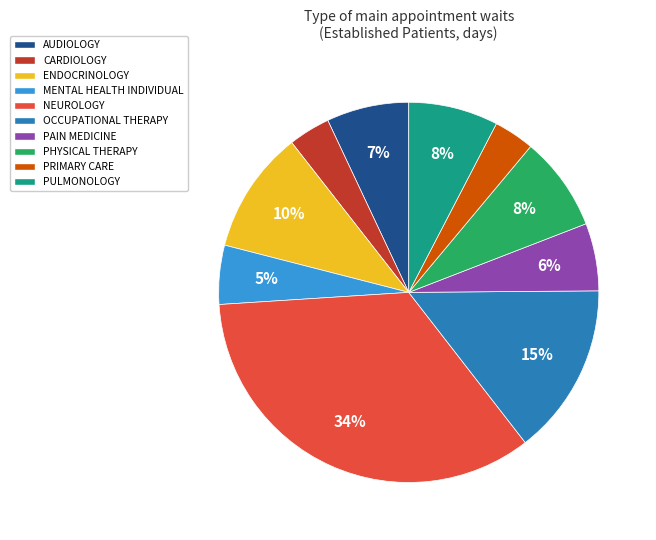

Is there any slice that represents more than half of the pie?

No